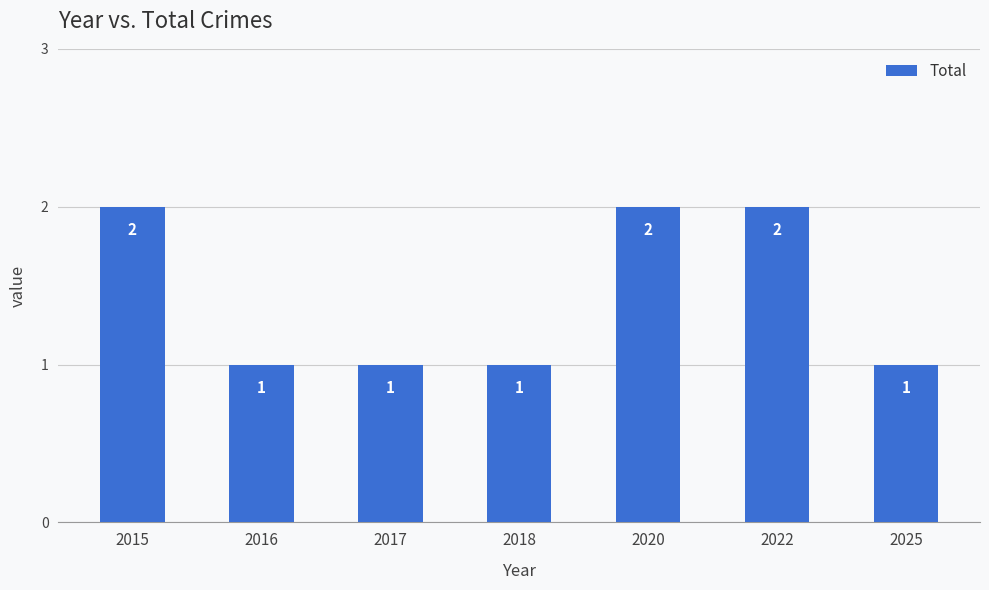

What is the value of the 1st bar from the left?

2